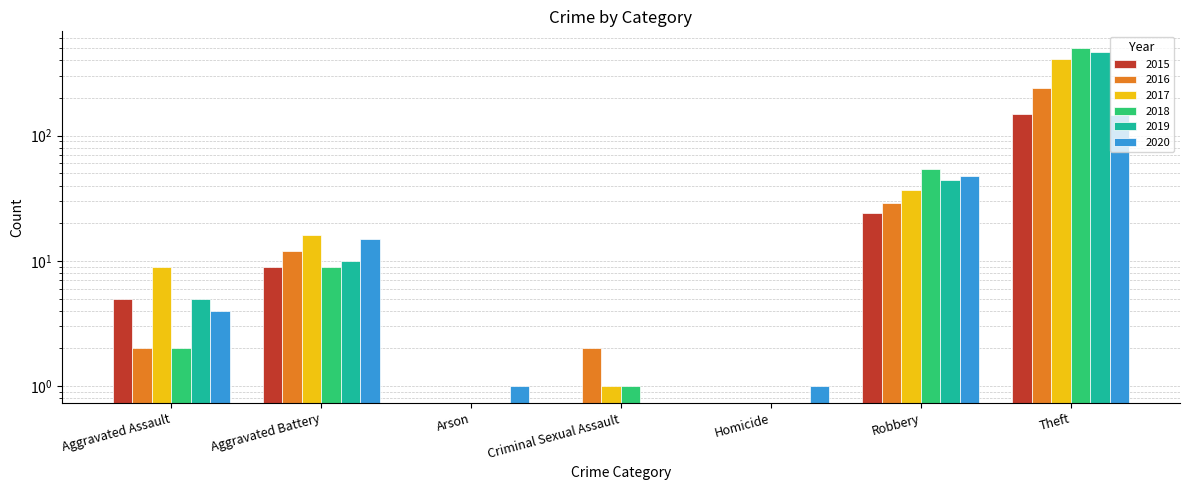

How many groups of bars are there?

7